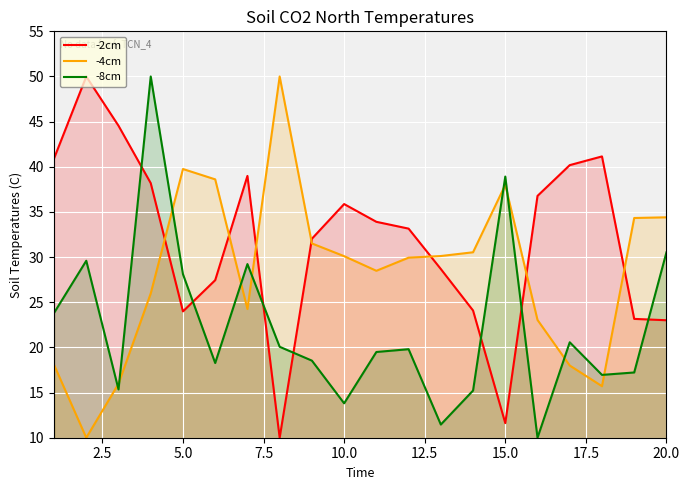

What is the average value of the -4cm series?

28.3